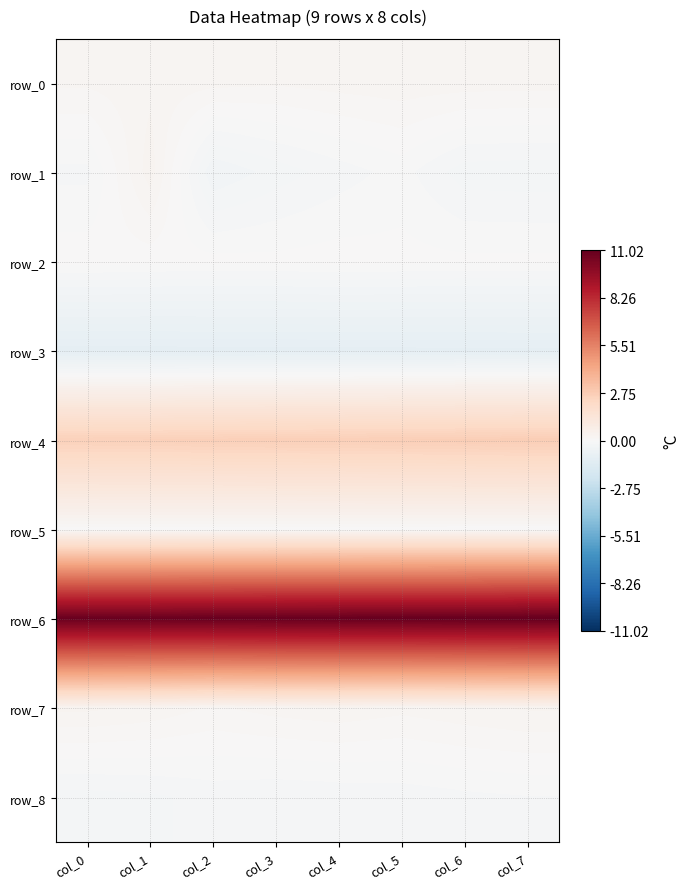

True or false: row_5 has a value of 0.0 at col_2.

False